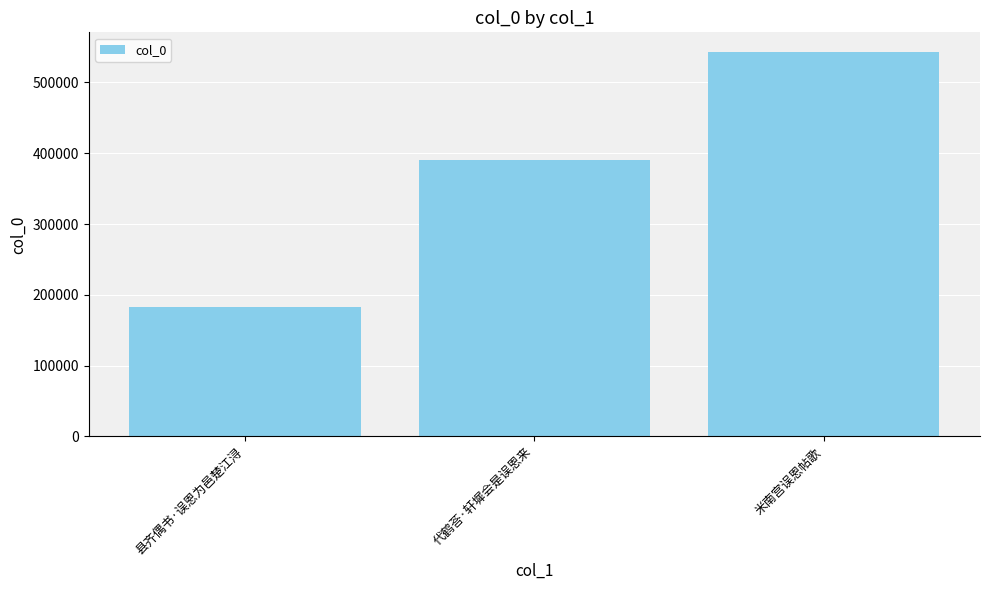

Count the values in the range 183043 to 543667.

3